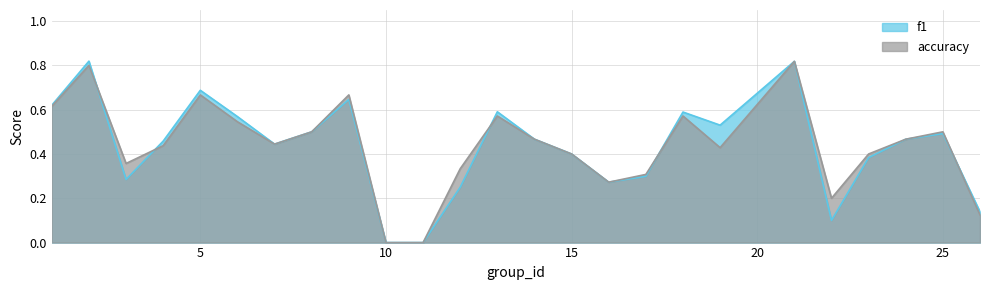

Reading right to left, what are all the values shown in this chart?

f1: 26=0.1	25=0.5	24=0.5	23=0.4	22=0.1	21=0.8	19=0.5	18=0.6	17=0.3	16=0.3	15=0.4	14=0.5	13=0.6	12=0.2	11=0.0	10=0.0	9=0.6	8=0.5	7=0.4	6=0.6	5=0.7	4=0.5	3=0.3	2=0.8	1=0.6
accuracy: 26=0.1	25=0.5	24=0.5	23=0.4	22=0.2	21=0.8	19=0.4	18=0.6	17=0.3	16=0.3	15=0.4	14=0.5	13=0.6	12=0.3	11=0.0	10=0.0	9=0.7	8=0.5	7=0.4	6=0.5	5=0.7	4=0.4	3=0.4	2=0.8	1=0.6